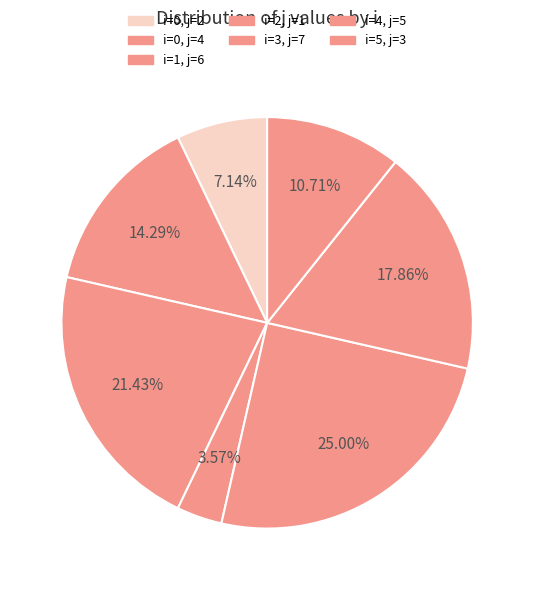

Rank the categories by value from highest to lowest.

i=3, j=7, i=1, j=6, i=4, j=5, i=0, j=4, i=5, j=3, i=0, j=2, i=2, j=1